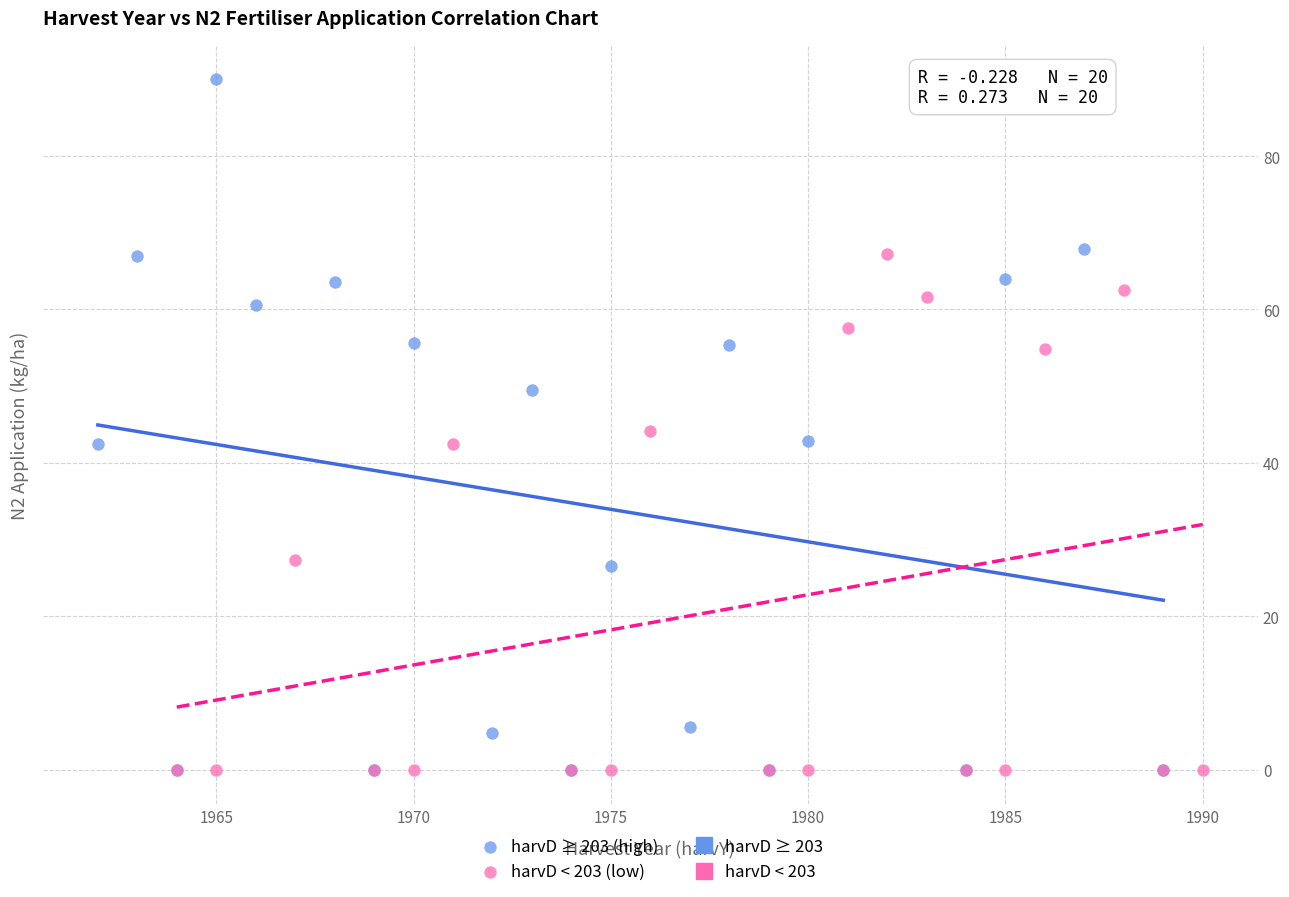

Which series contains the highest Y value?

harvD ≥ 203 (high)